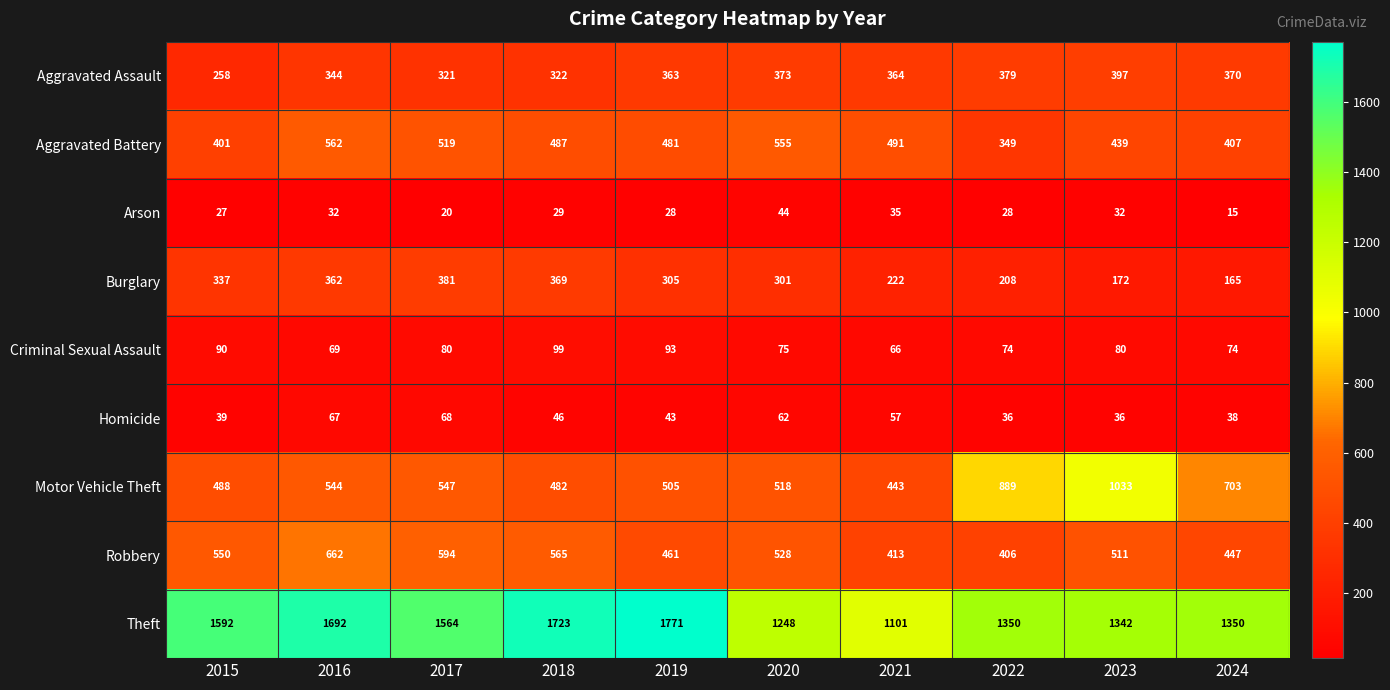

Which series has the largest total across all categories?

Theft